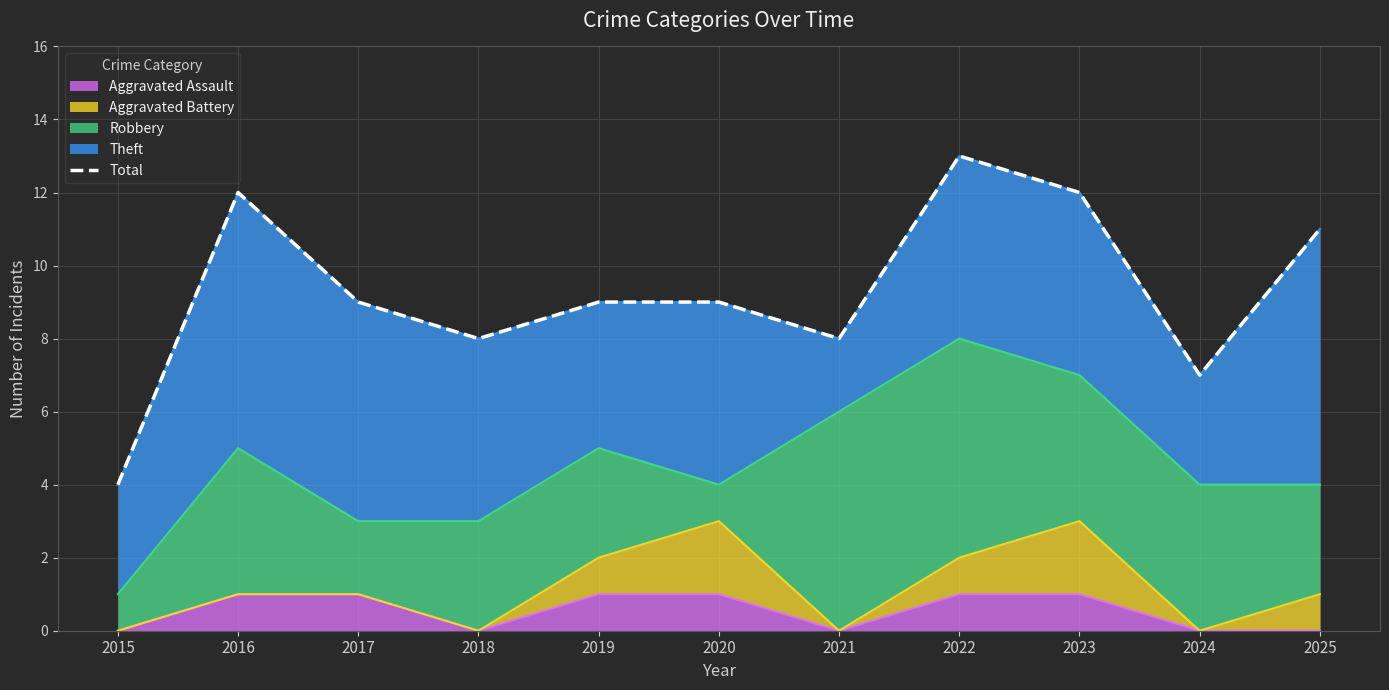

Which label corresponds to the largest value in the chart?

2022